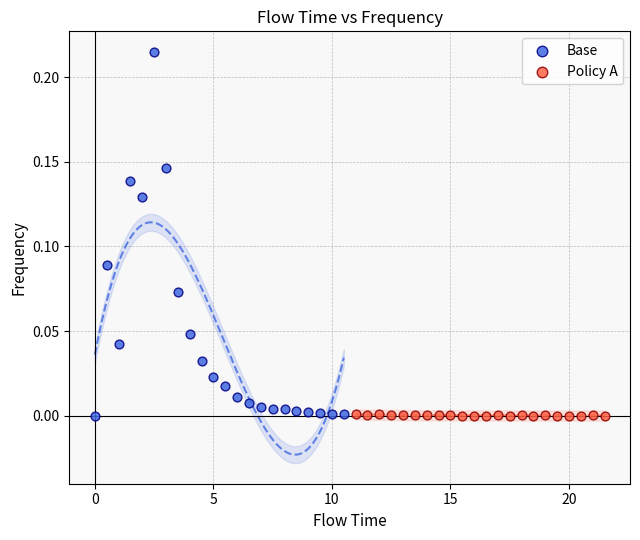

Which series reaches the maximum Y coordinate?

Base